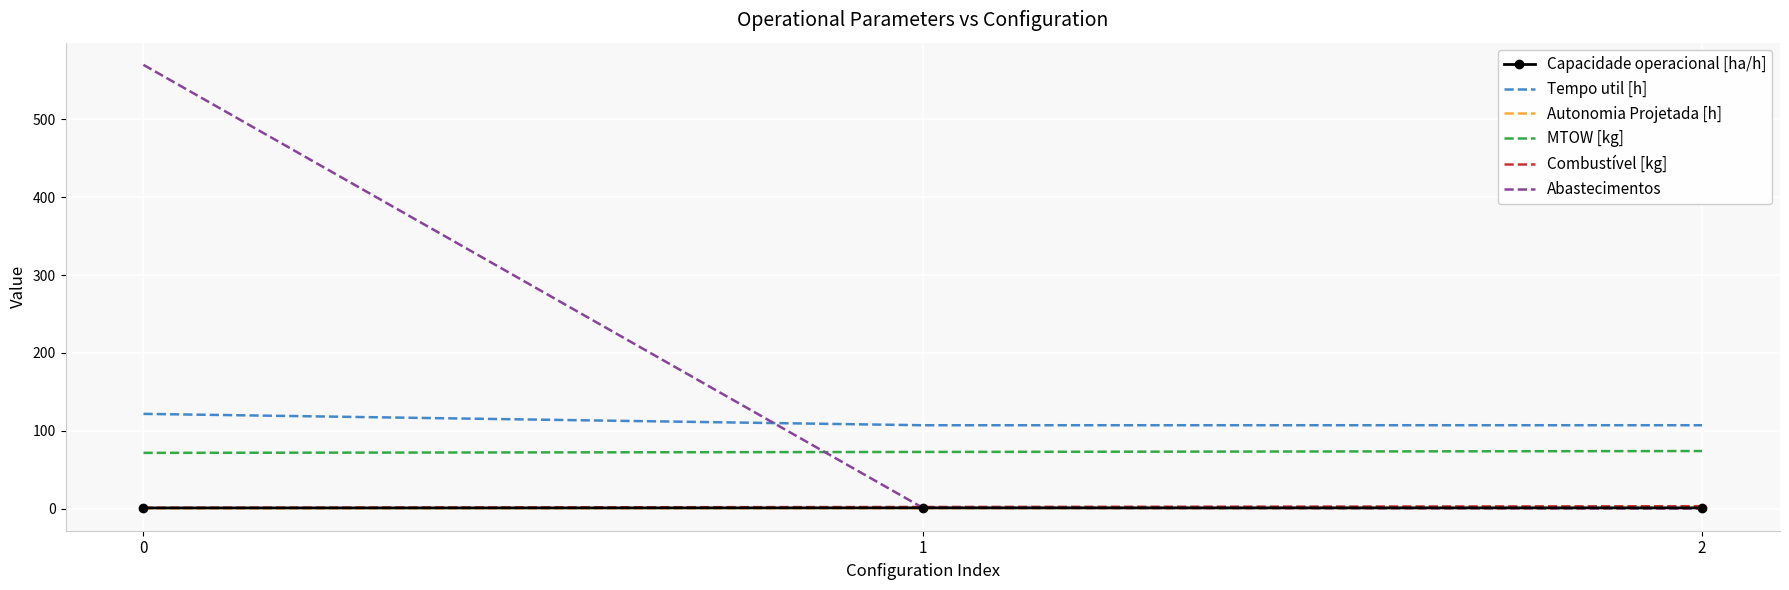

Which series has the largest total across all categories?

Abastecimentos